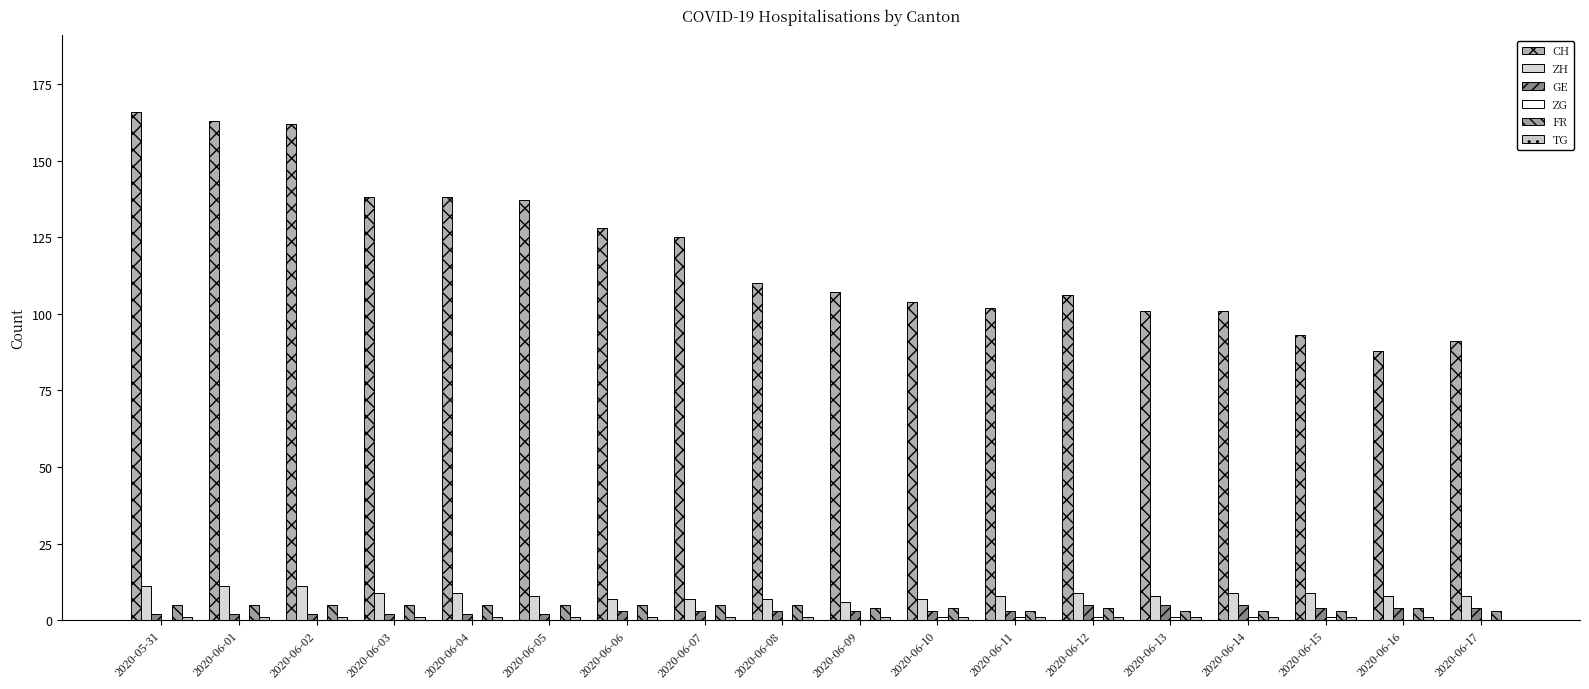

Which has a higher value, 2020-06-12 or 2020-06-16?

2020-06-12